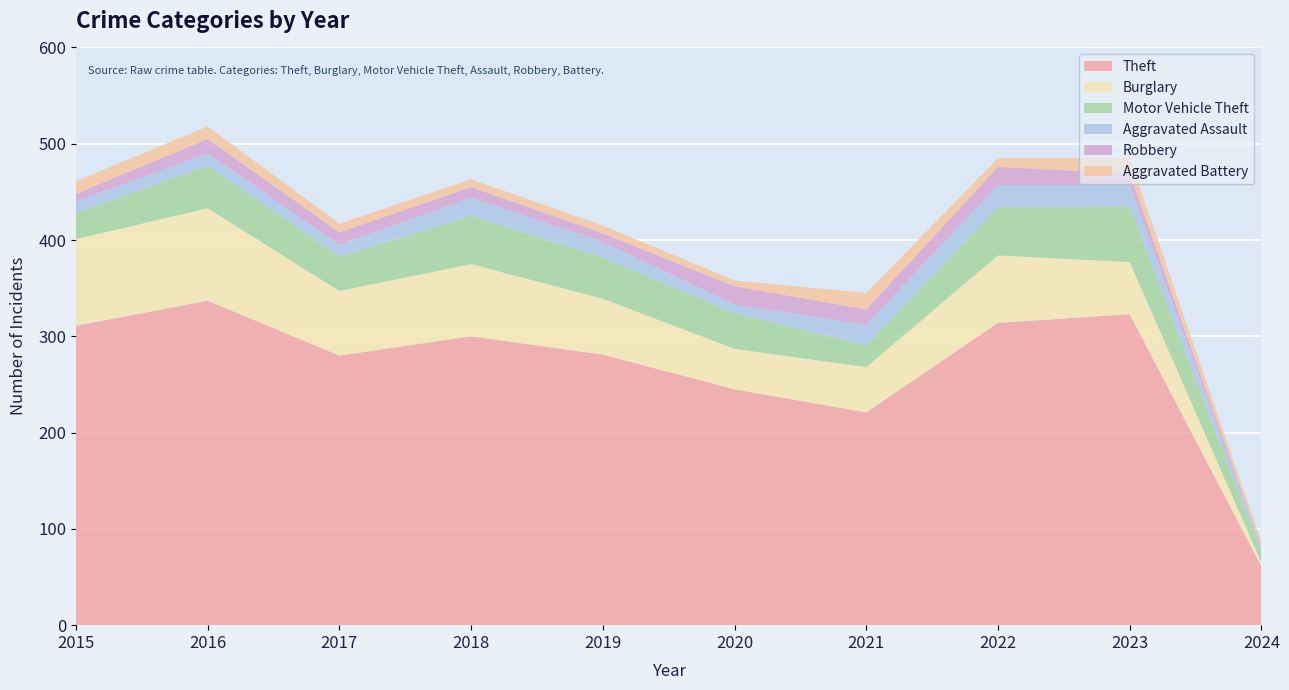

Reading right to left, extract all data points from this chart.

Theft: 61	323	314	221	245	281	300	280	337	311
Burglary: 4	54	70	47	42	58	75	67	96	90
Motor Vehicle Theft: 11	58	50	23	37	43	50	36	44	27
Aggravated Assault: 3	22	23	21	9	16	19	12	13	12
Robbery: 2	12	19	16	19	9	11	13	15	8
Aggravated Battery: 5	16	9	17	6	8	8	9	13	13